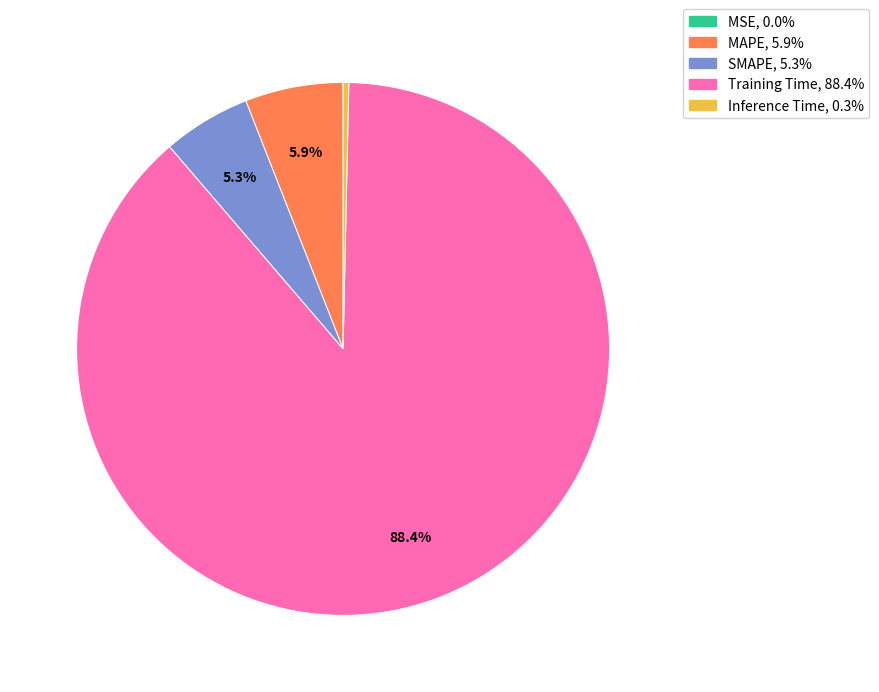

Combined, do Inference Time and SMAPE account for over 50%?

No